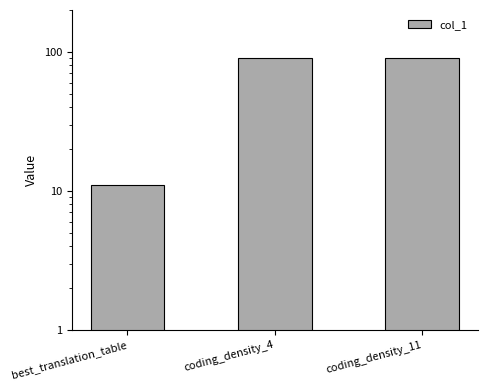

What is the label of the 2nd bar from the right?

coding_density_4